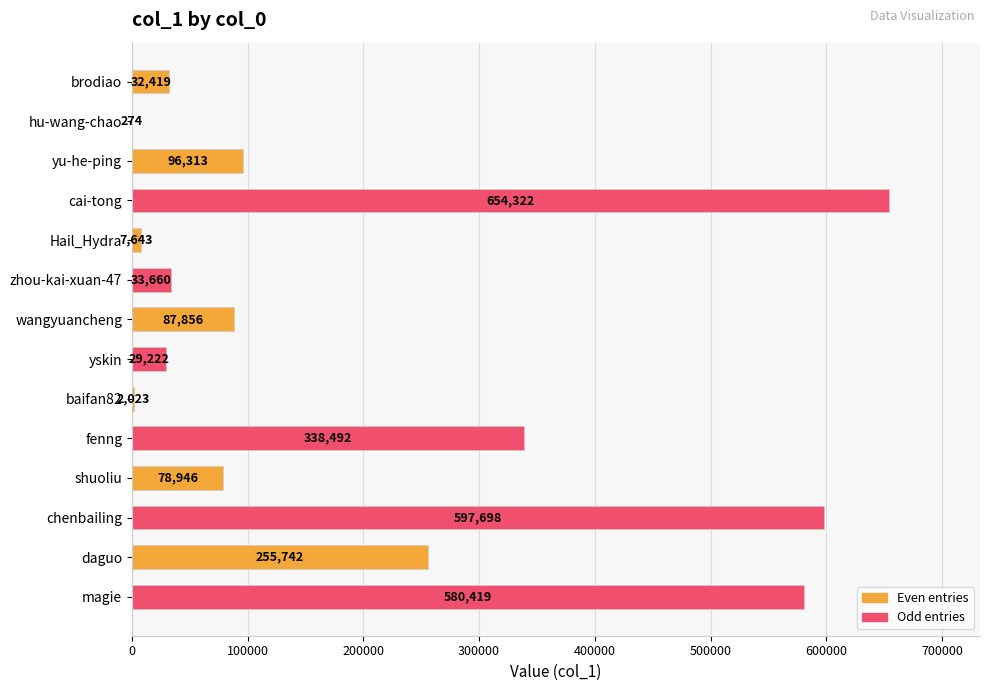

Reading bottom to top, extract all data points from this chart.

magie=580419	daguo=255742	chenbailing=597698	shuoliu=78946	fenng=338492	baifan82=2023	yskin=29222	wangyuancheng=87856	zhou-kai-xuan-47=33660	Hail_Hydra=7643	cai-tong=654322	yu-he-ping=96313	hu-wang-chao=274	brodiao=32419